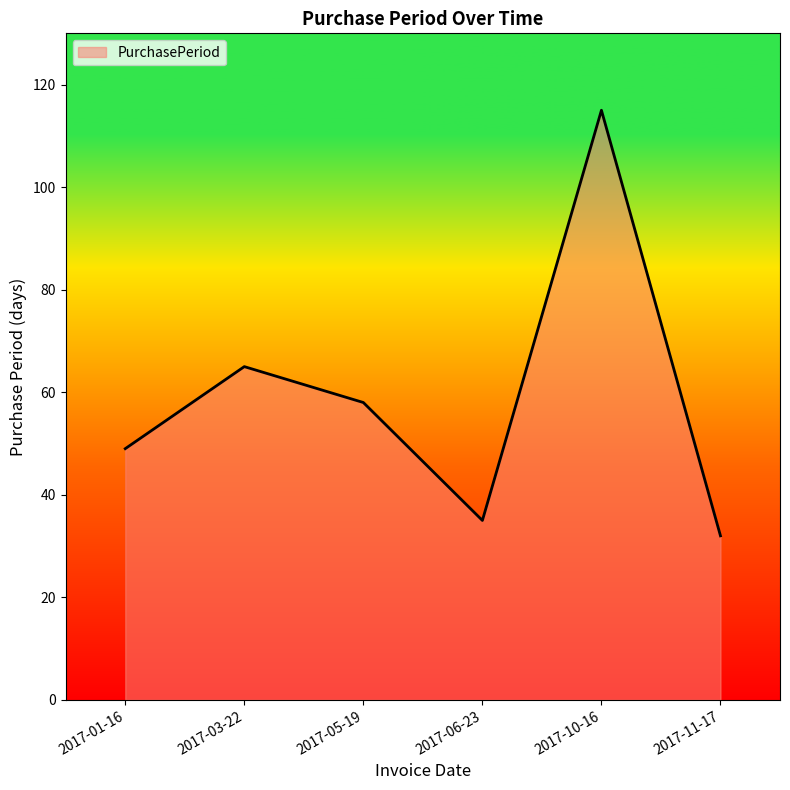

What is the sum of the values at 2017-03-22 and 2017-05-19?

123